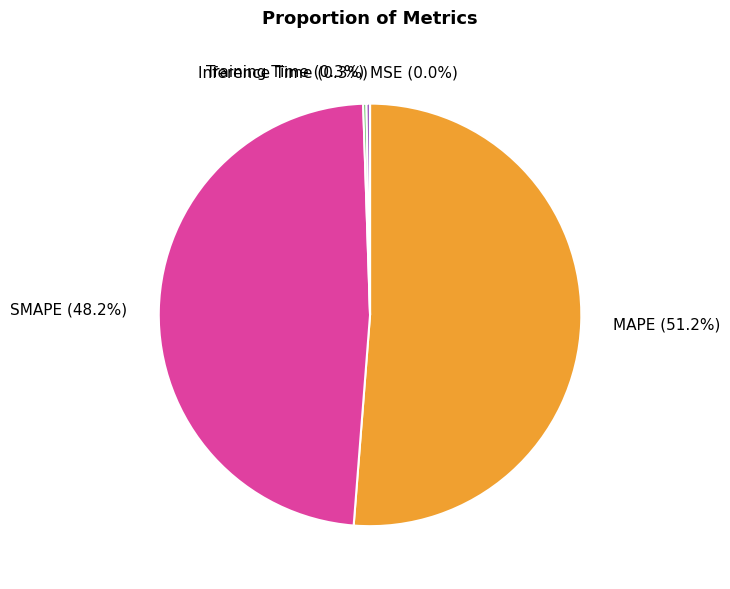

The SMAPE slice represents 48% of the pie. True or false?

True